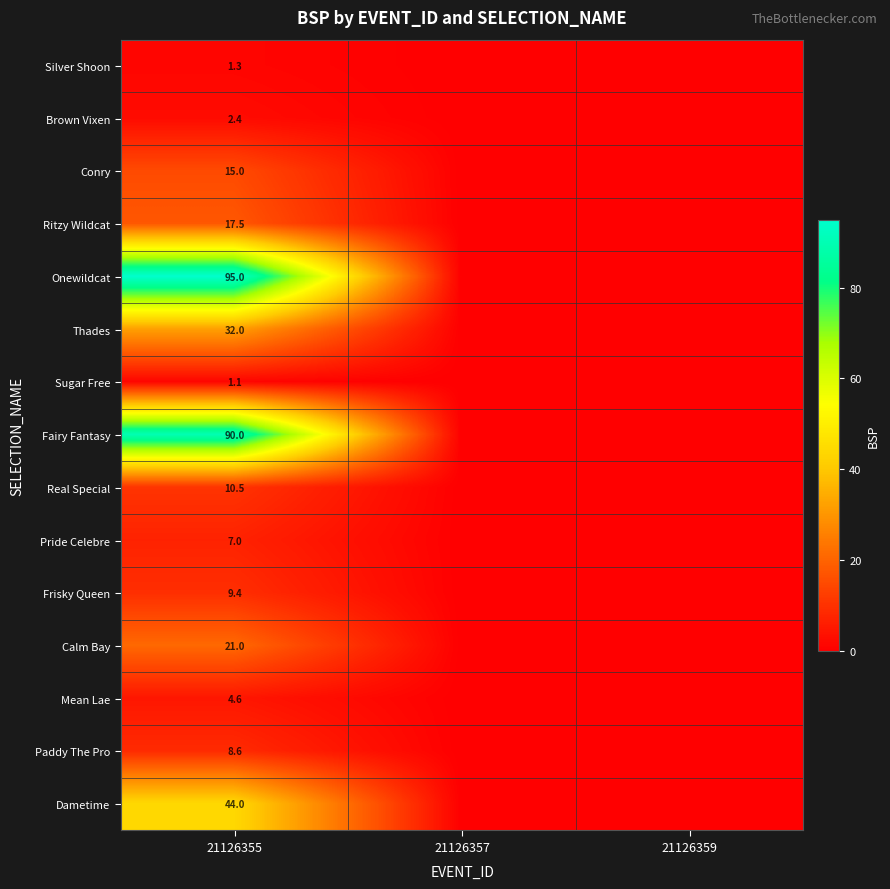

What is the difference between the highest and lowest values at 21126355?

93.9